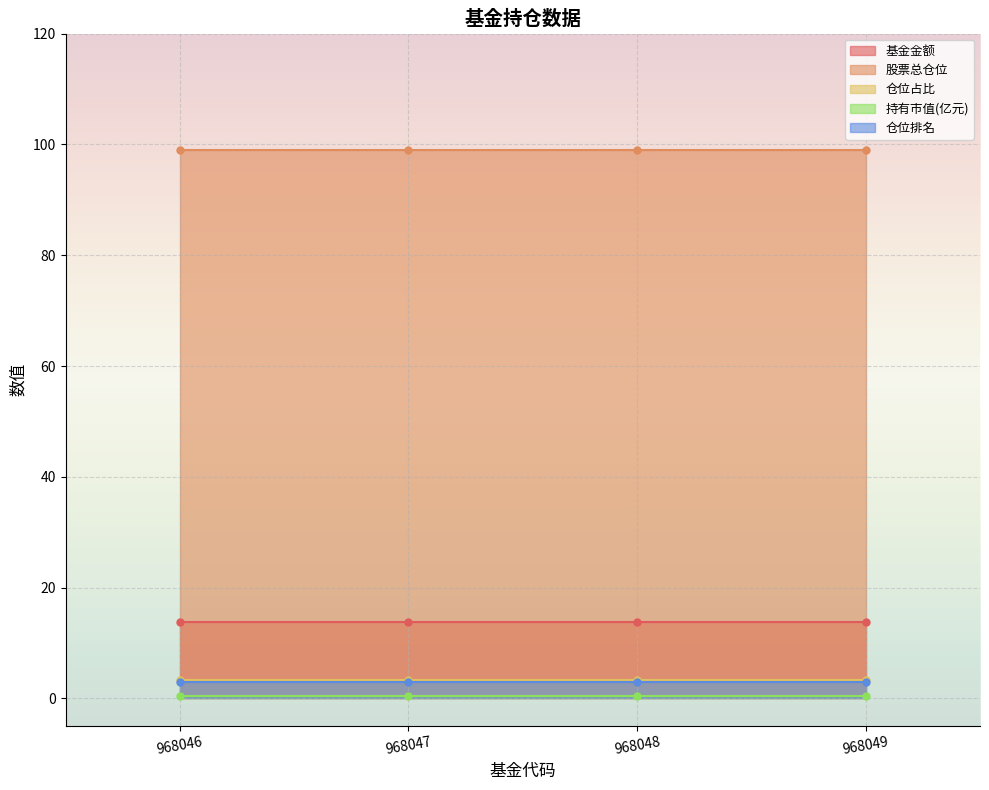

How many lines are shown in the chart?

5